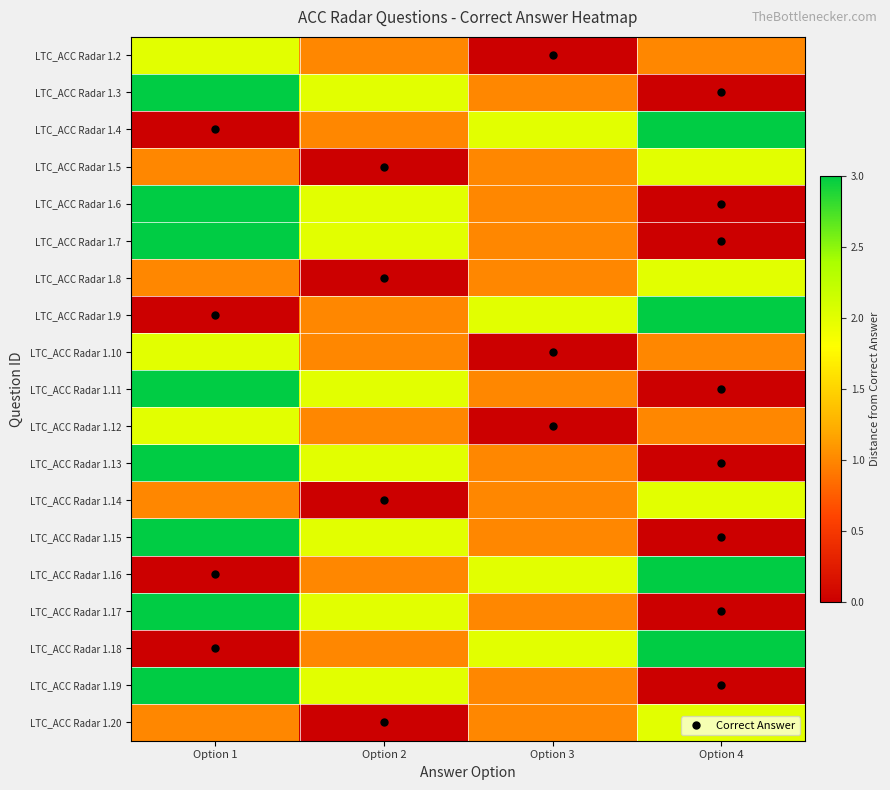

At Option 2, list the series in order from smallest to largest.

LTC_ACC Radar 1.5, LTC_ACC Radar 1.8, LTC_ACC Radar 1.14, LTC_ACC Radar 1.20, LTC_ACC Radar 1.2, LTC_ACC Radar 1.4, LTC_ACC Radar 1.9, LTC_ACC Radar 1.10, LTC_ACC Radar 1.12, LTC_ACC Radar 1.16, LTC_ACC Radar 1.18, LTC_ACC Radar 1.3, LTC_ACC Radar 1.6, LTC_ACC Radar 1.7, LTC_ACC Radar 1.11, LTC_ACC Radar 1.13, LTC_ACC Radar 1.15, LTC_ACC Radar 1.17, LTC_ACC Radar 1.19